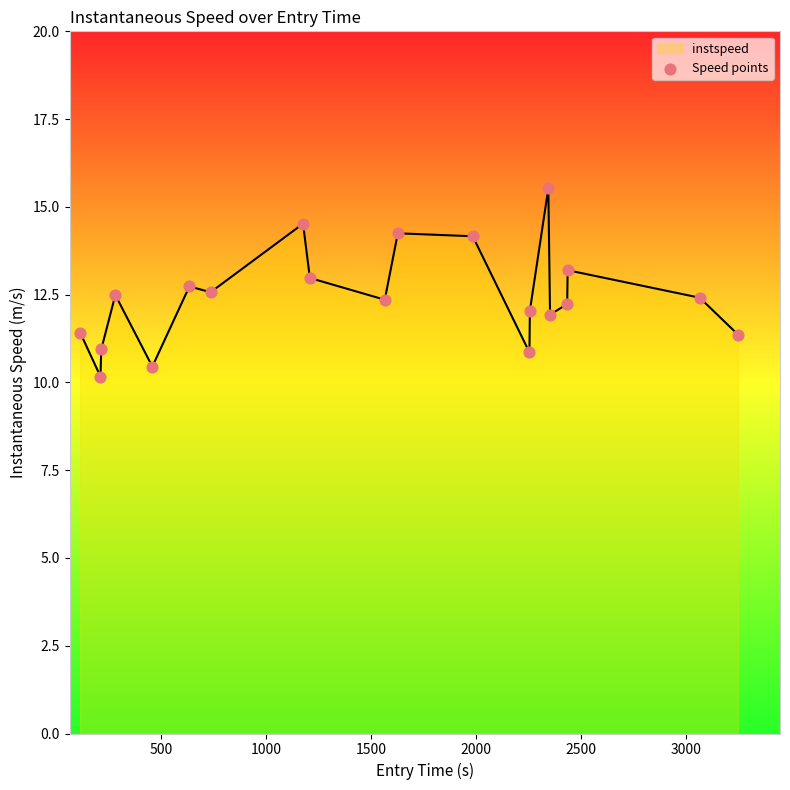

What is the greatest value displayed?

15.5